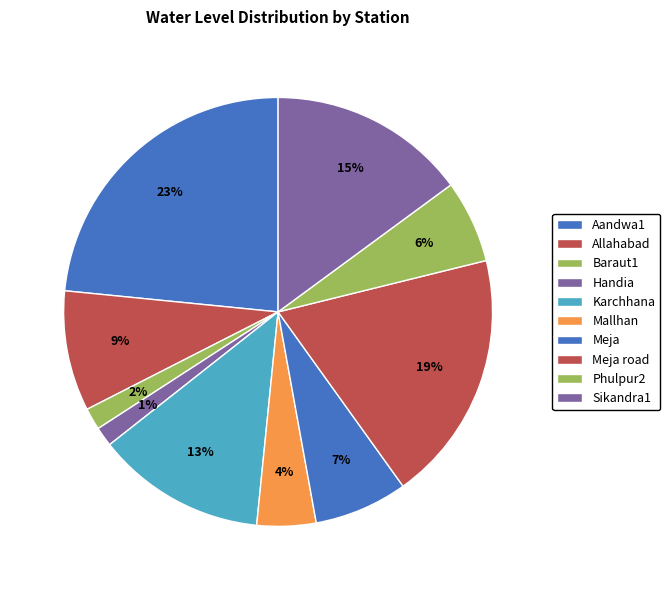

What is the total percentage of Karchhana and Phulpur2?

19.0%